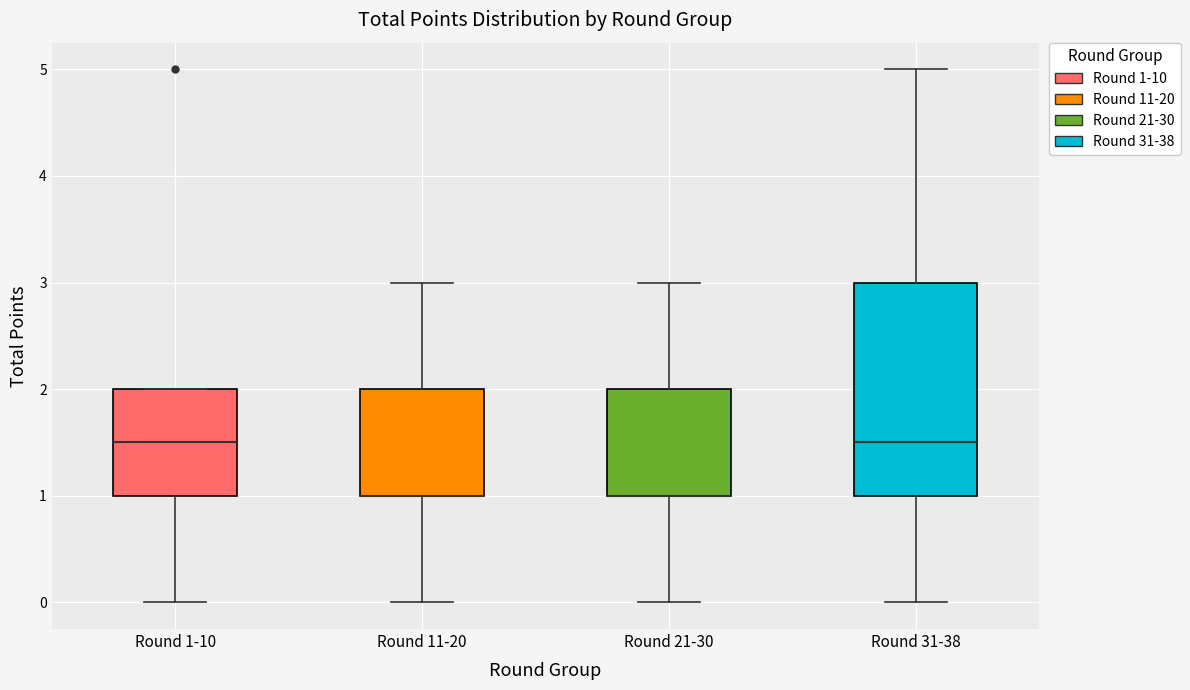

Reading left to right, transcribe this box plot: for each box, give where its median line is, the range the box spans, and where its two whiskers end, as read against the y-axis. The values are not printed on the chart, so give them approximately, as read against the axis.

Round 1-10: median 1.5, box 1.0 to 2.0, whiskers 0.0 to 2.0
Round 11-20: median 1.0 (drawn on the box's lower edge), box 1.0 to 2.0, whiskers 0.0 to 3.0
Round 21-30: median 1.0 (drawn on the box's lower edge), box 1.0 to 2.0, whiskers 0.0 to 3.0
Round 31-38: median 1.5, box 1.0 to 3.0, whiskers 0.0 to 5.0